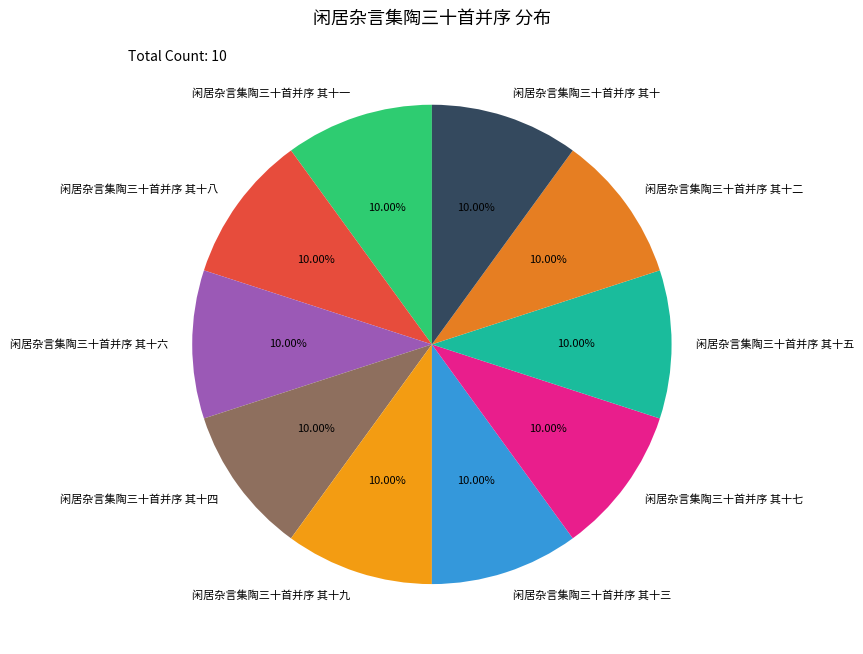

Does 闲居杂言集陶三十首并序 其十五 account for over 50% of the chart?

No